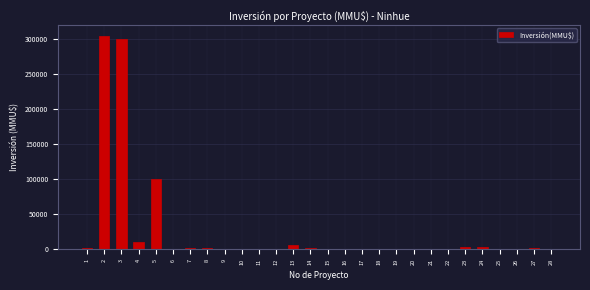

What is the maximum value shown in the chart?

305000